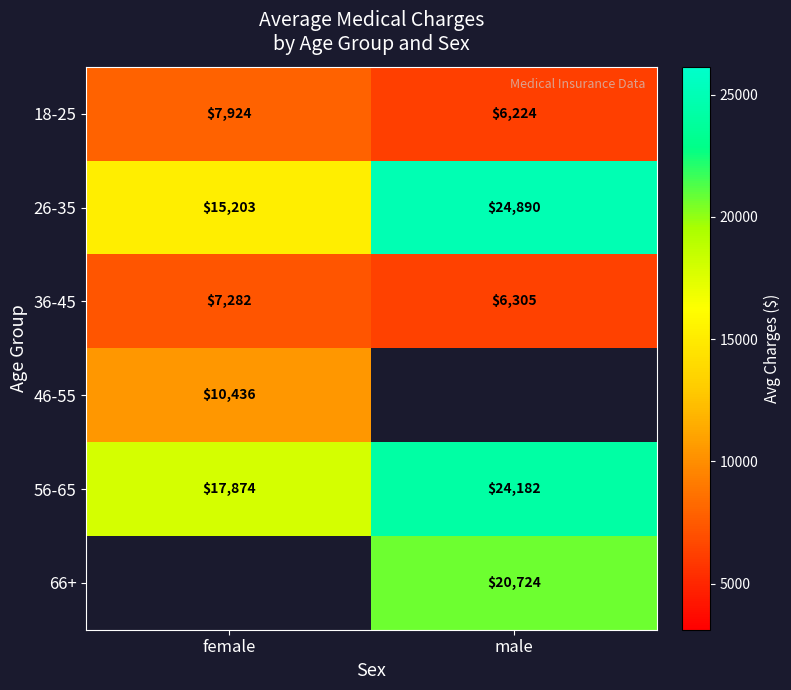

Rank the categories by 56-65 value from highest to lowest.

male, female